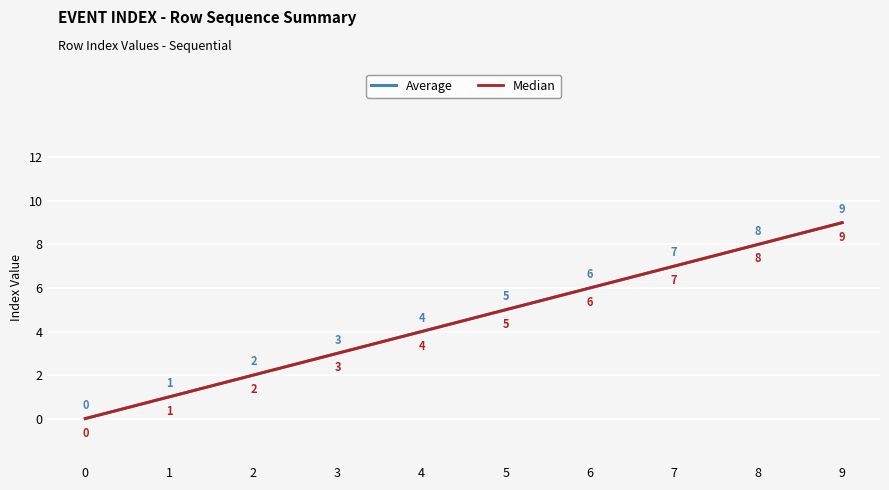

Is this an area chart (filled region under the line)?

No